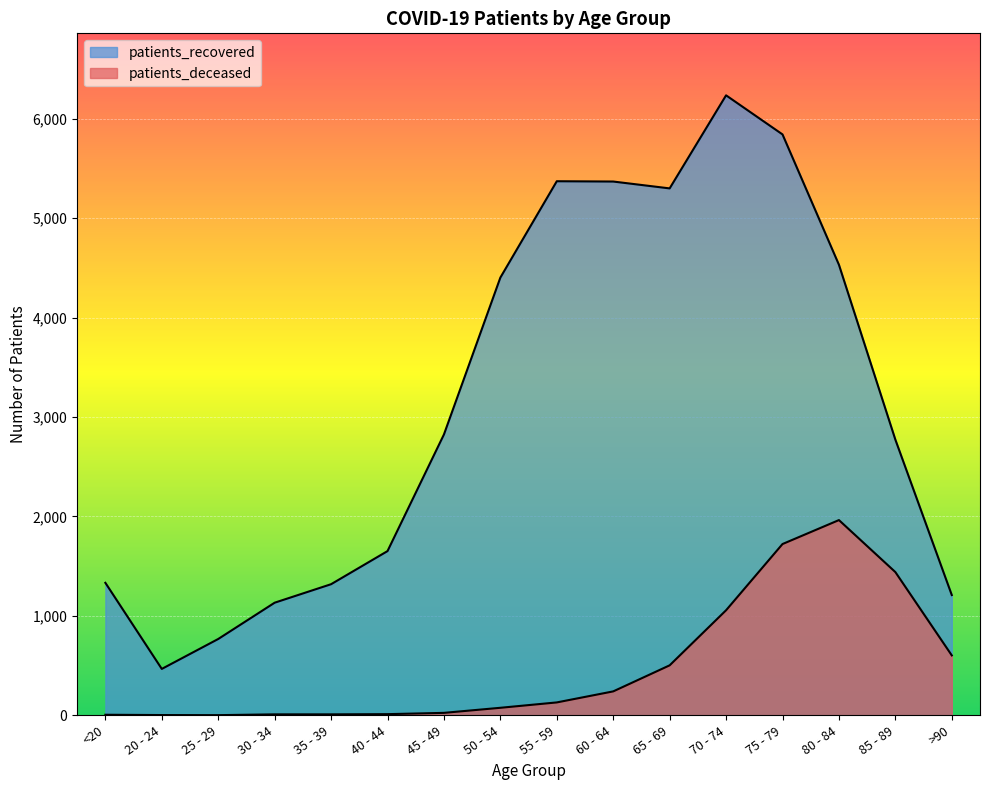

How many data points does each series have?

16